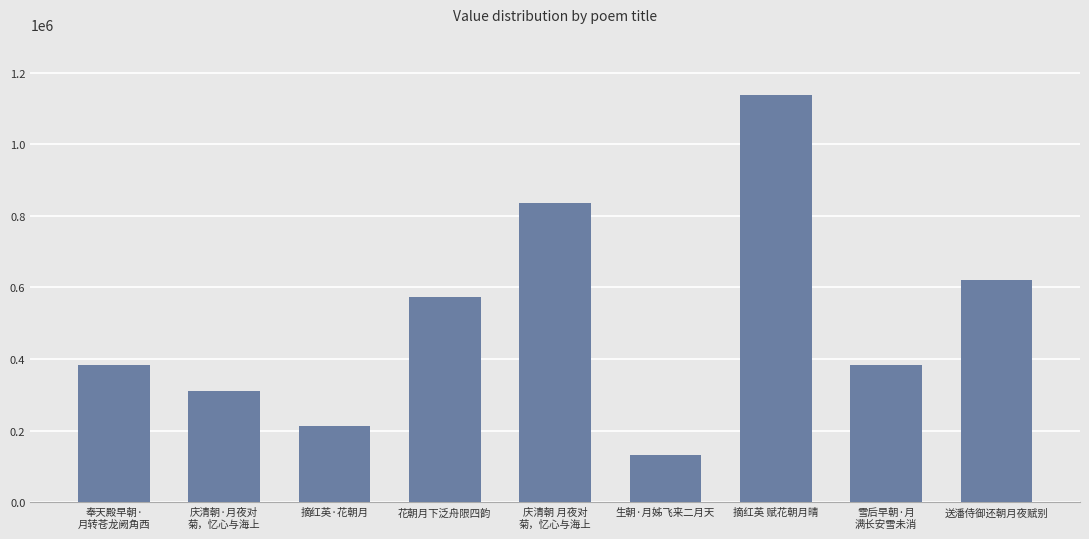

What is the difference between the second highest and second lowest values?

624073